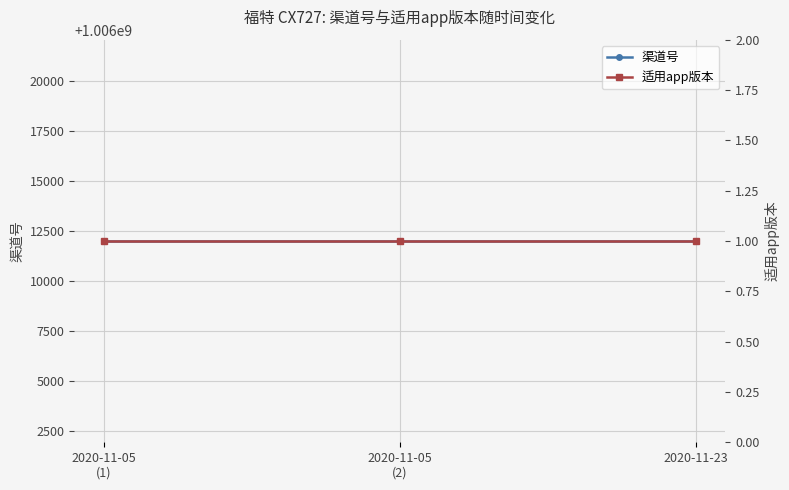

What are all the series names shown in the legend?

渠道号, 适用app版本